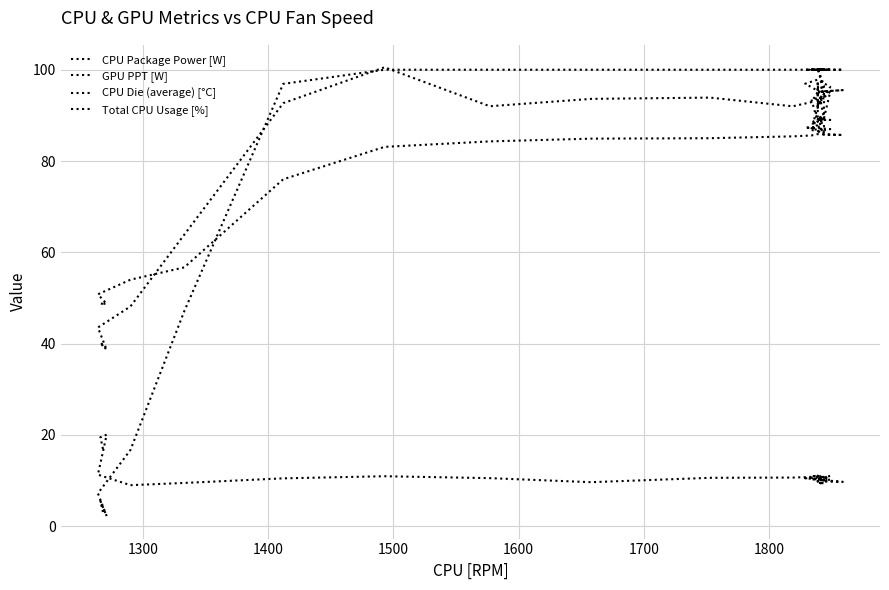

True or false: CPU Package Power [W] has a value of 41.9 at 31.

False